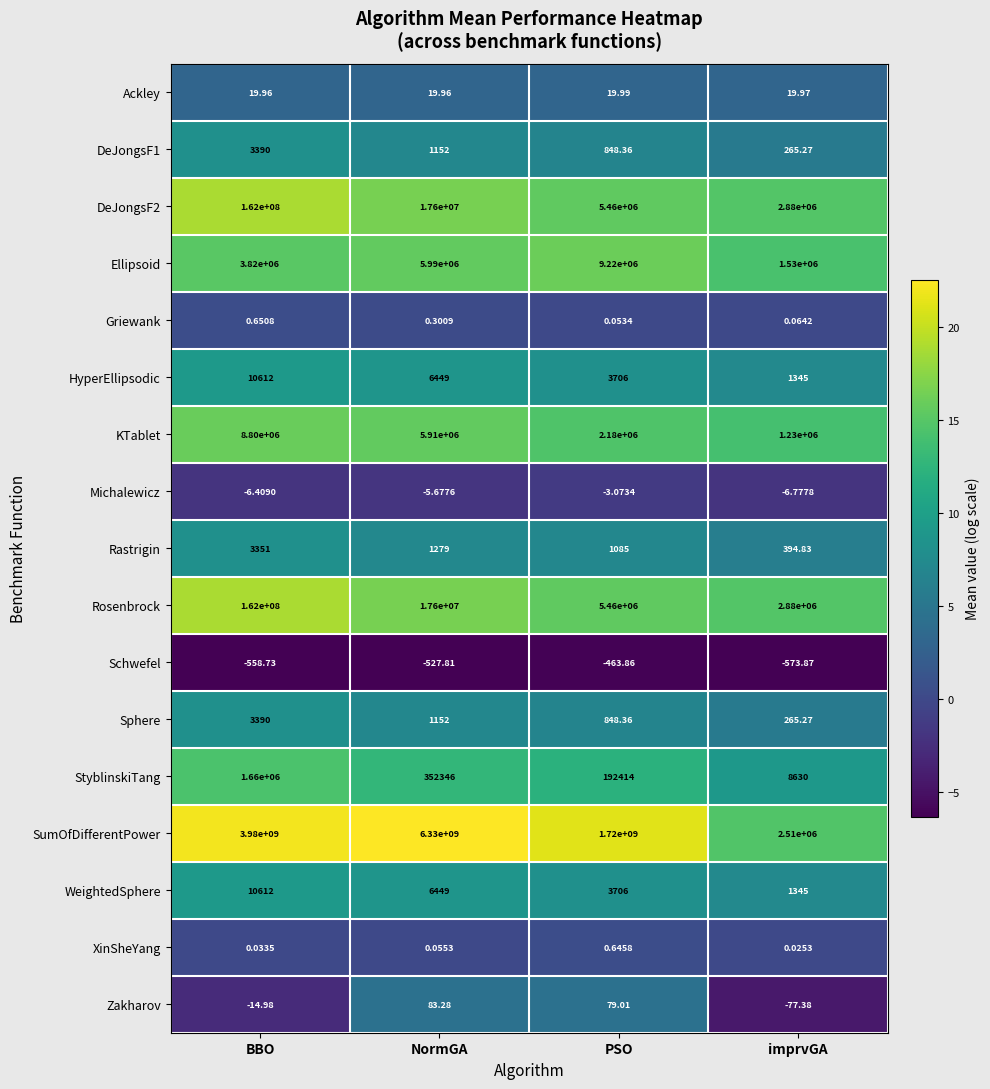

What is the minimum value shown in the chart?

-573.9